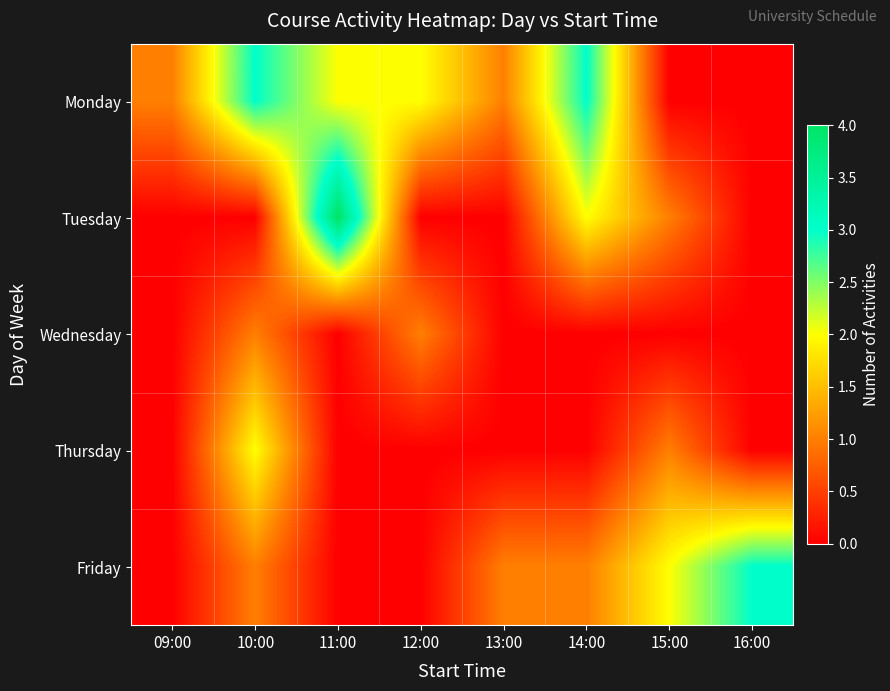

Count the number of data series in this chart.

5